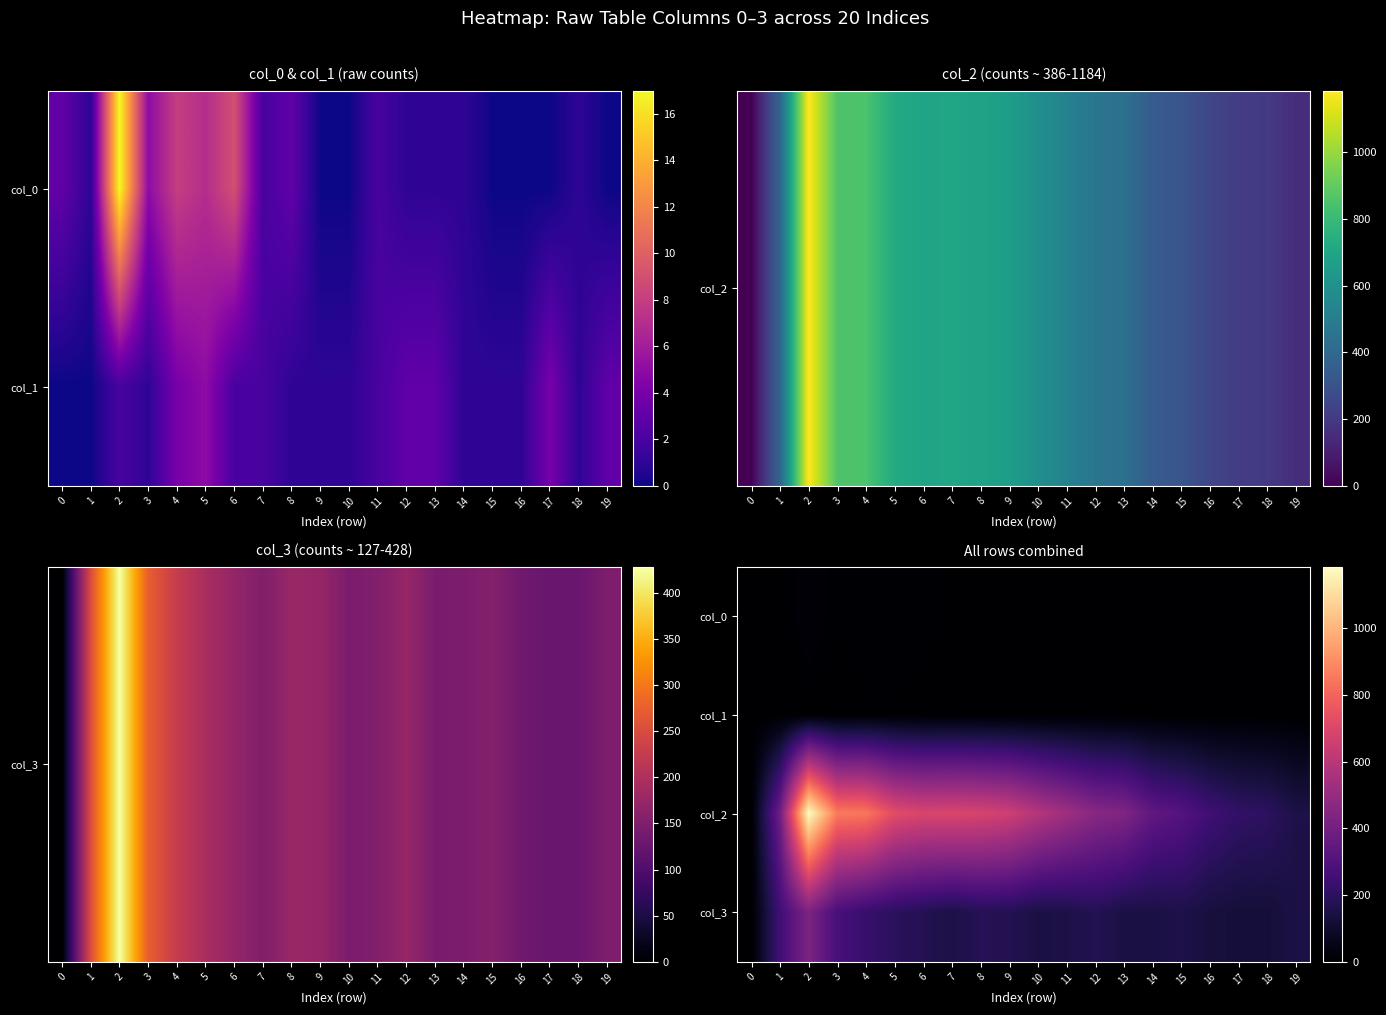

Rank the categories by col_2 value from lowest to highest.

0, 19, 18, 17, 16, 15, 14, 1, 13, 12, 11, 10, 9, 8, 6, 7, 5, 4, 3, 2